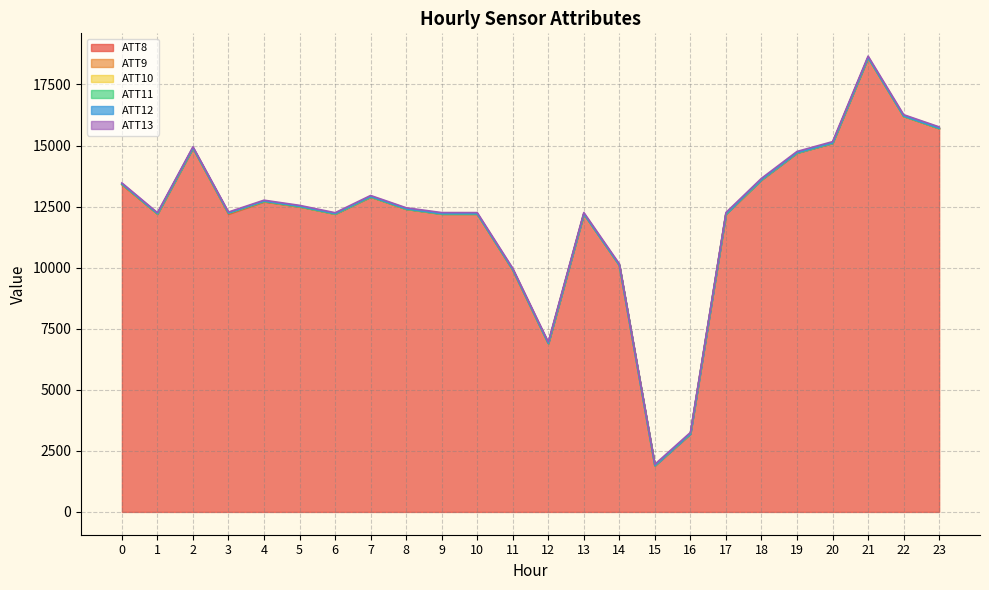

At which category is the sum across all series the highest?

21